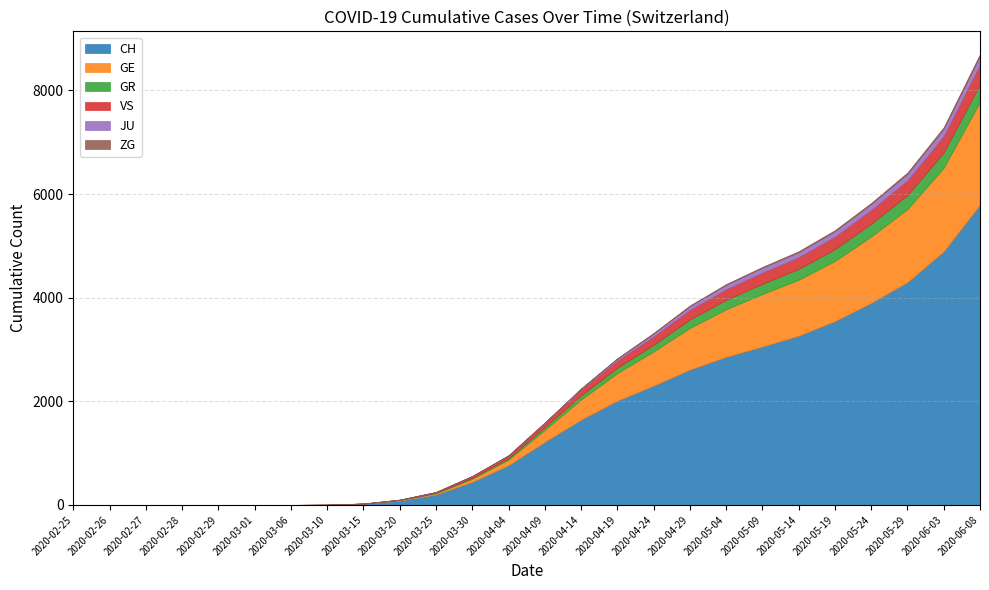

Rank the series at 2020-05-24 from highest to lowest value.

CH, GE, VS, GR, JU, ZG